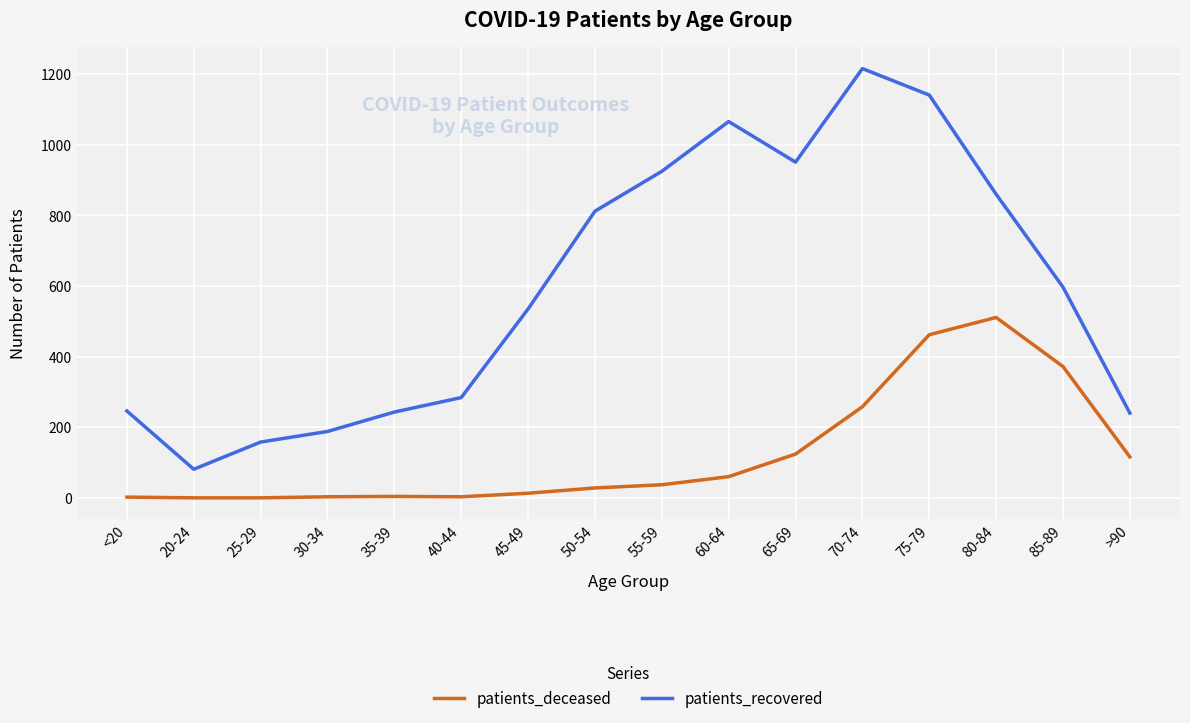

What is the spread (max minus min) of values at 70-74?

958